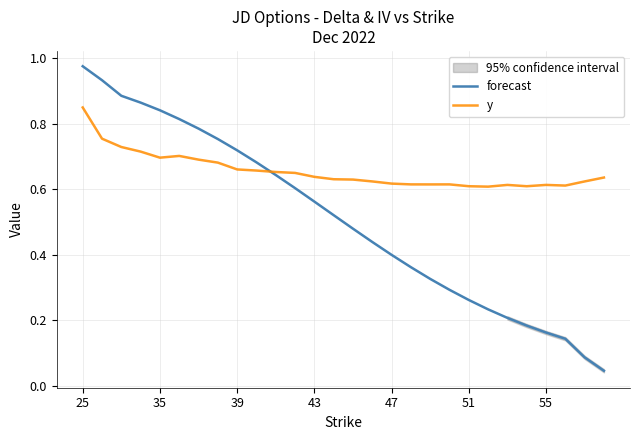

How many y values are between 0 and 1?

28